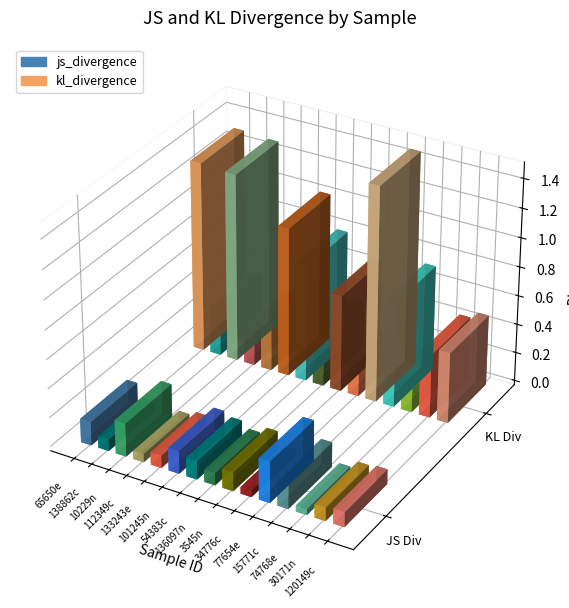

What is the approximate value of js_divergence at 15771c?

0.2